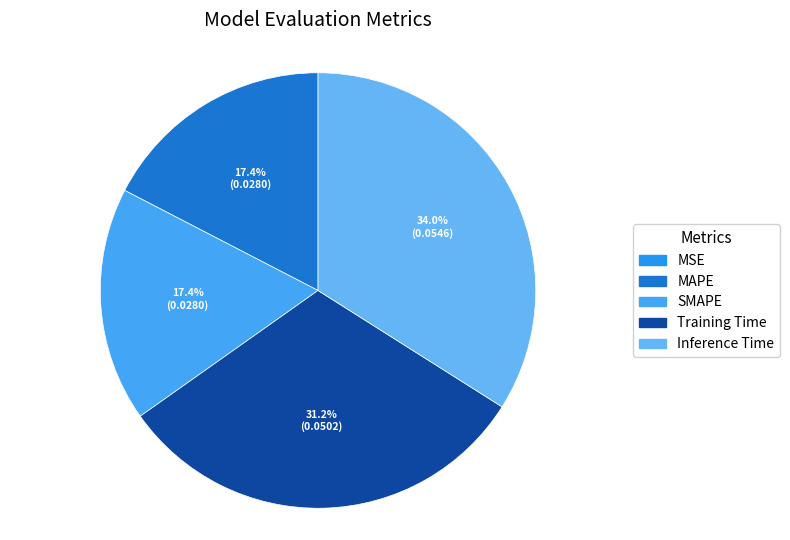

Count the number of slices in the pie.

5